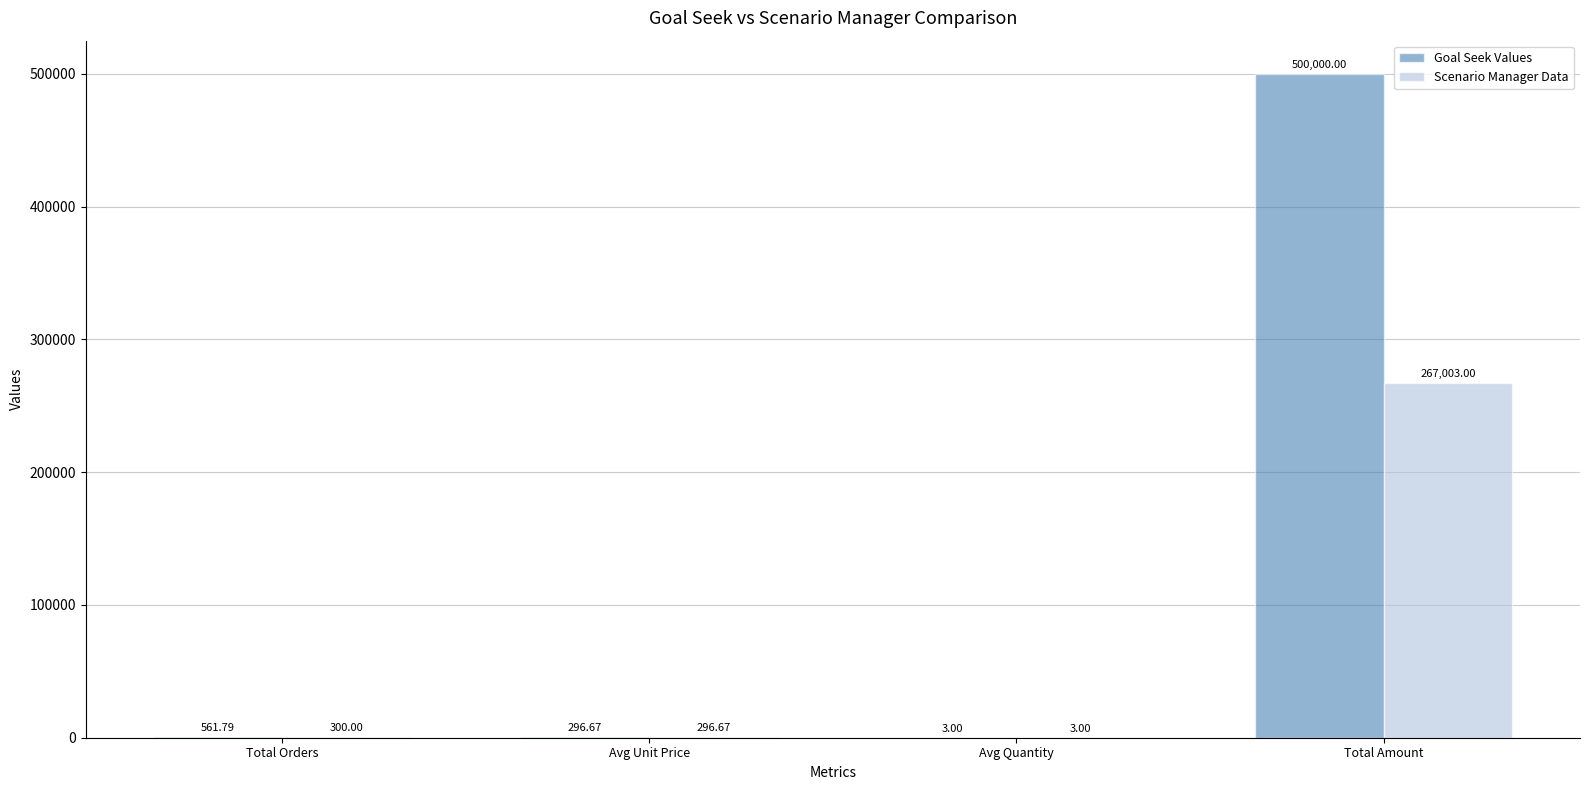

Are the bars horizontal?

No